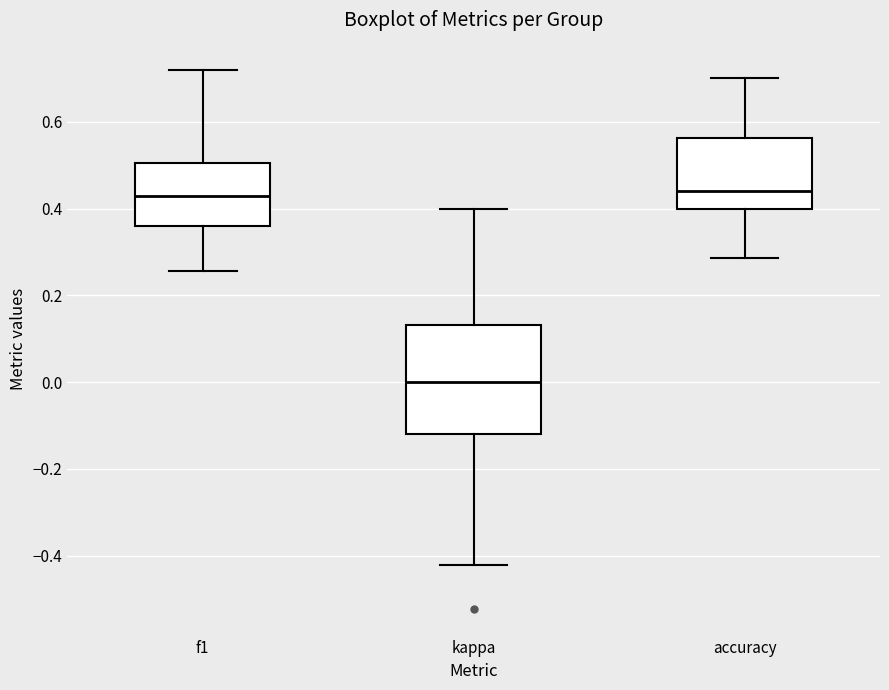

Reading left to right, transcribe this box plot: for each box, give where its median line is, the range the box spans, and where its two whiskers end, as read against the y-axis. The values are not printed on the chart, so give them approximately, as read against the axis.

f1: median 0.42, box 0.36 to 0.50, whiskers 0.26 to 0.72
kappa: median 0.00, box -0.12 to 0.14, whiskers -0.42 to 0.40
accuracy: median 0.44, box 0.40 to 0.56, whiskers 0.28 to 0.70